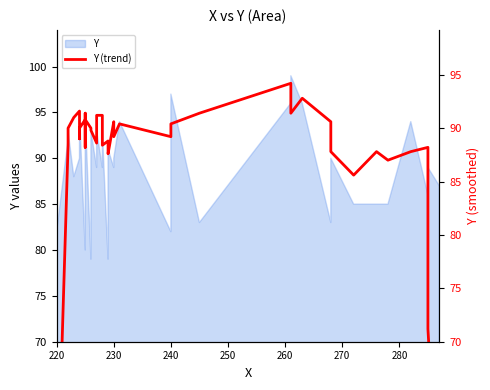

Is it true that the value at 20 is 58.7?

False